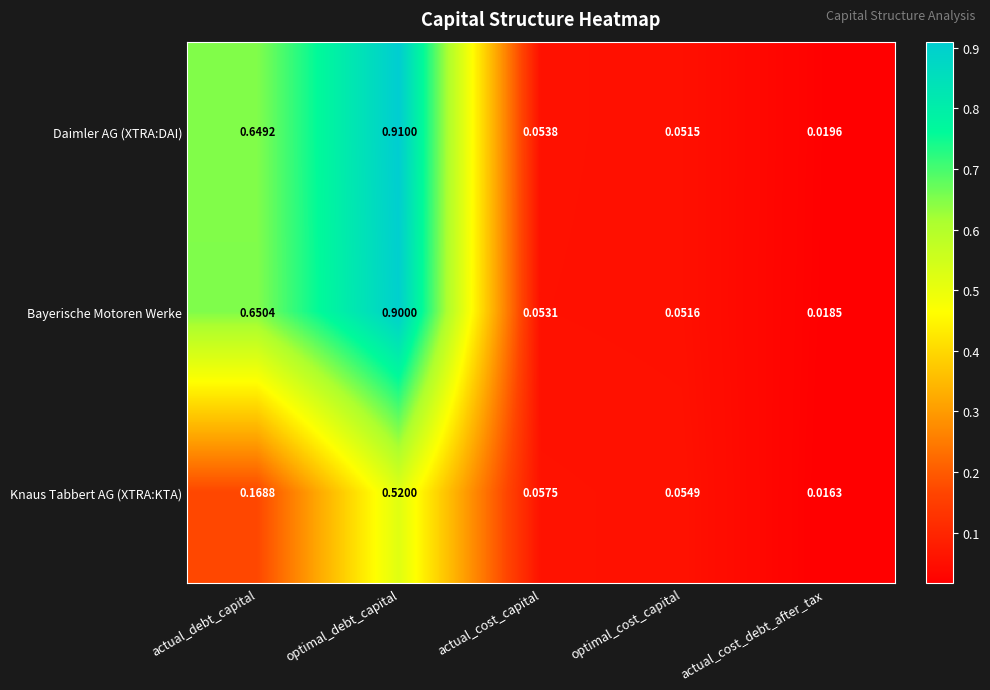

Between actual_cost_capital and actual_cost_debt_after_tax, which series saw the biggest shift?

Knaus Tabbert AG (XTRA:KTA)